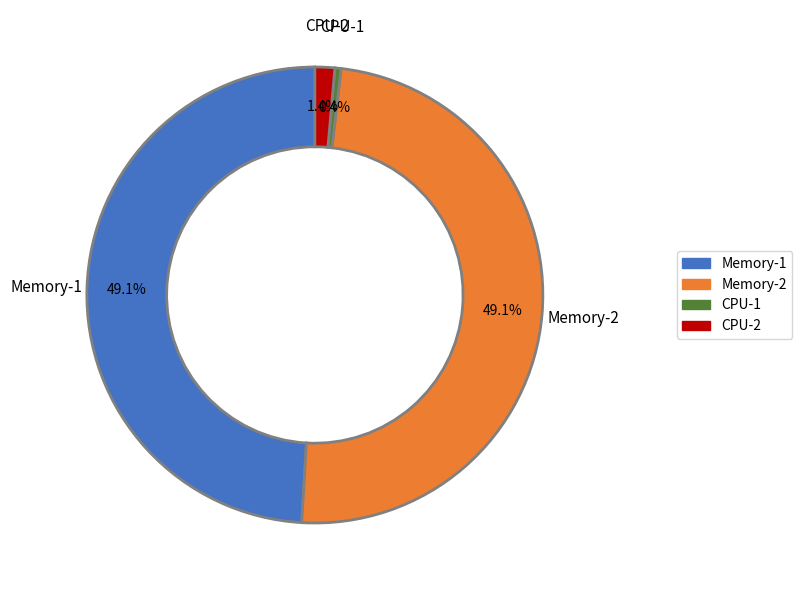

Does any single category account for the majority?

No